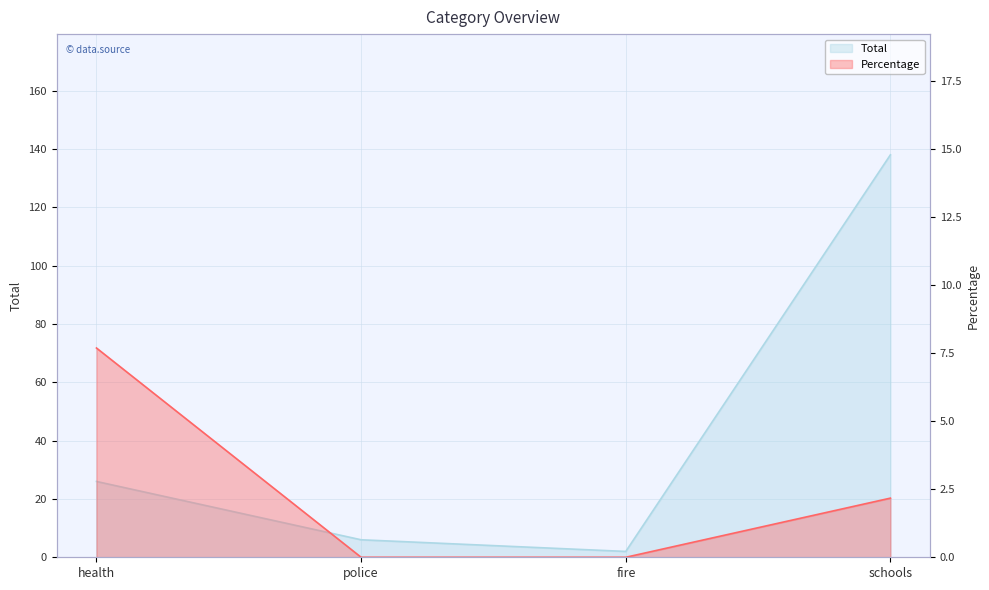

True or false: Percentage and Total intersect in this chart.

False